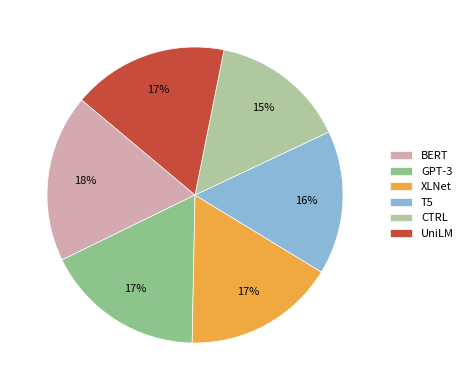

Which slice is the smallest?

CTRL